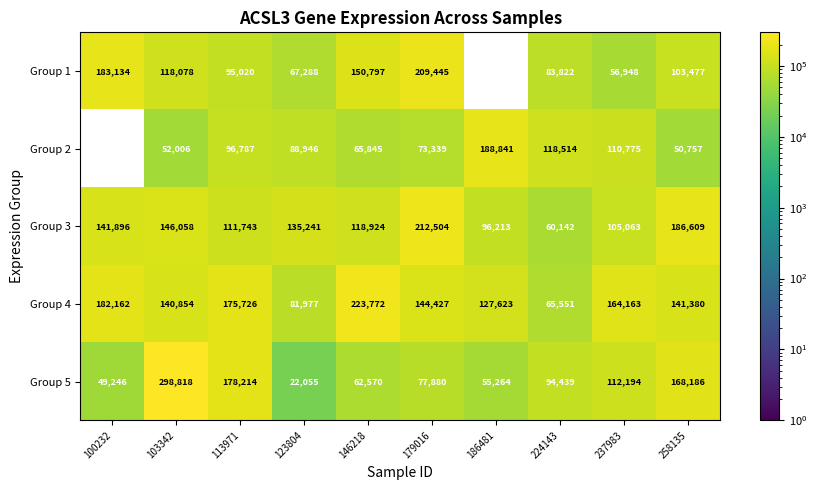

Which series changed the most between 179016 and 237983?

Group 1